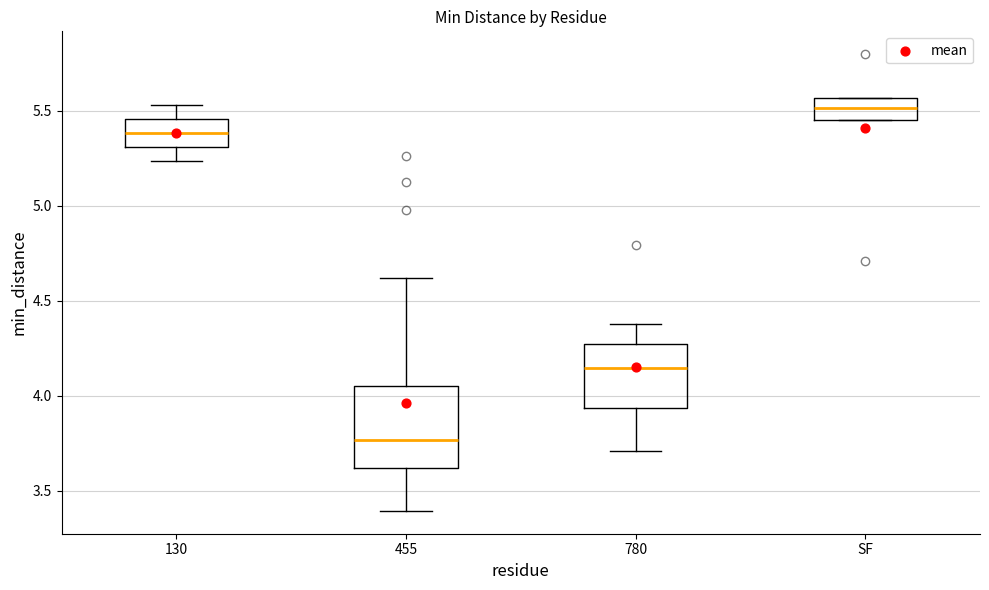

Reading left to right, transcribe this box plot: for each box, give where its median line is, the range the box spans, and where its two whiskers end, as read against the y-axis. The values are not printed on the chart, so give them approximately, as read against the axis.

130: median 5.40, box 5.30 to 5.45, whiskers 5.25 to 5.55
455: median 3.75, box 3.60 to 4.05, whiskers 3.40 to 4.60
780: median 4.15, box 3.95 to 4.25, whiskers 3.70 to 4.40
SF: median 5.50, box 5.45 to 5.55, whiskers 5.45 to 5.55